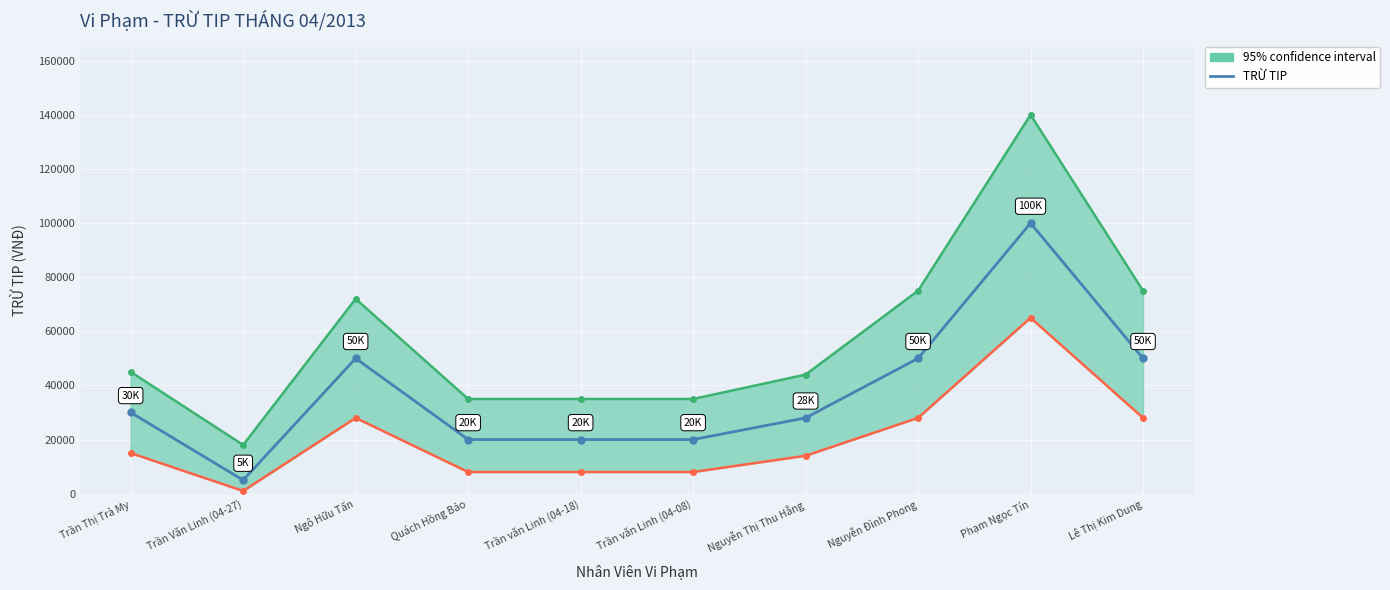

What value does the data have at Nguyễn Đình Phong?

50000